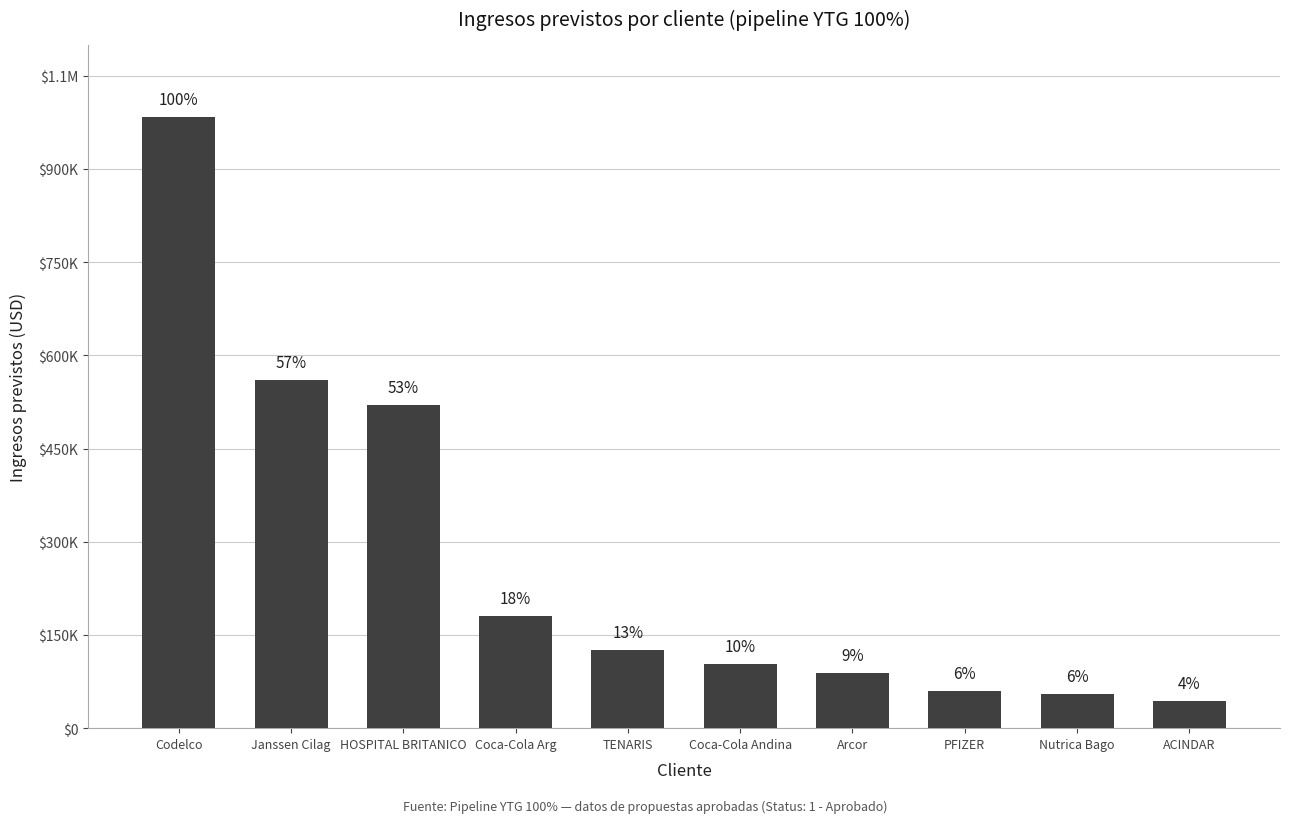

What is the smallest value displayed?

44000